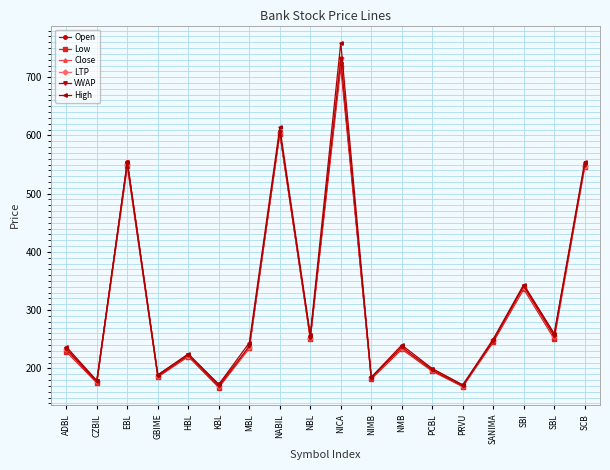

Between SANIMA and PRVU, which is larger?

SANIMA